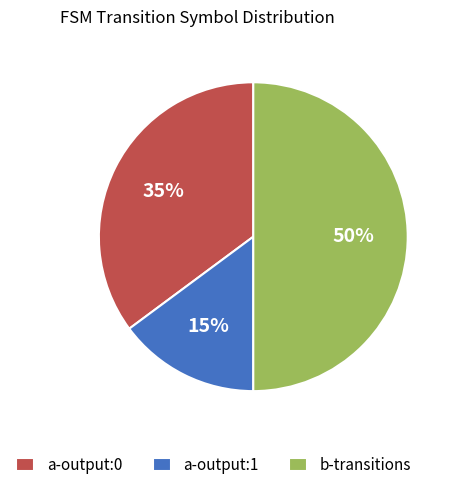

To the nearest percent, what is the combined percentage of a-output:0 and b-transitions?

85%